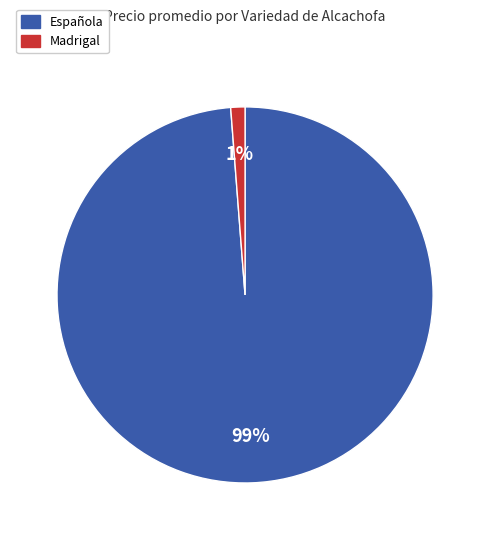

Is the sum of Madrigal and Española greater than half?

Yes